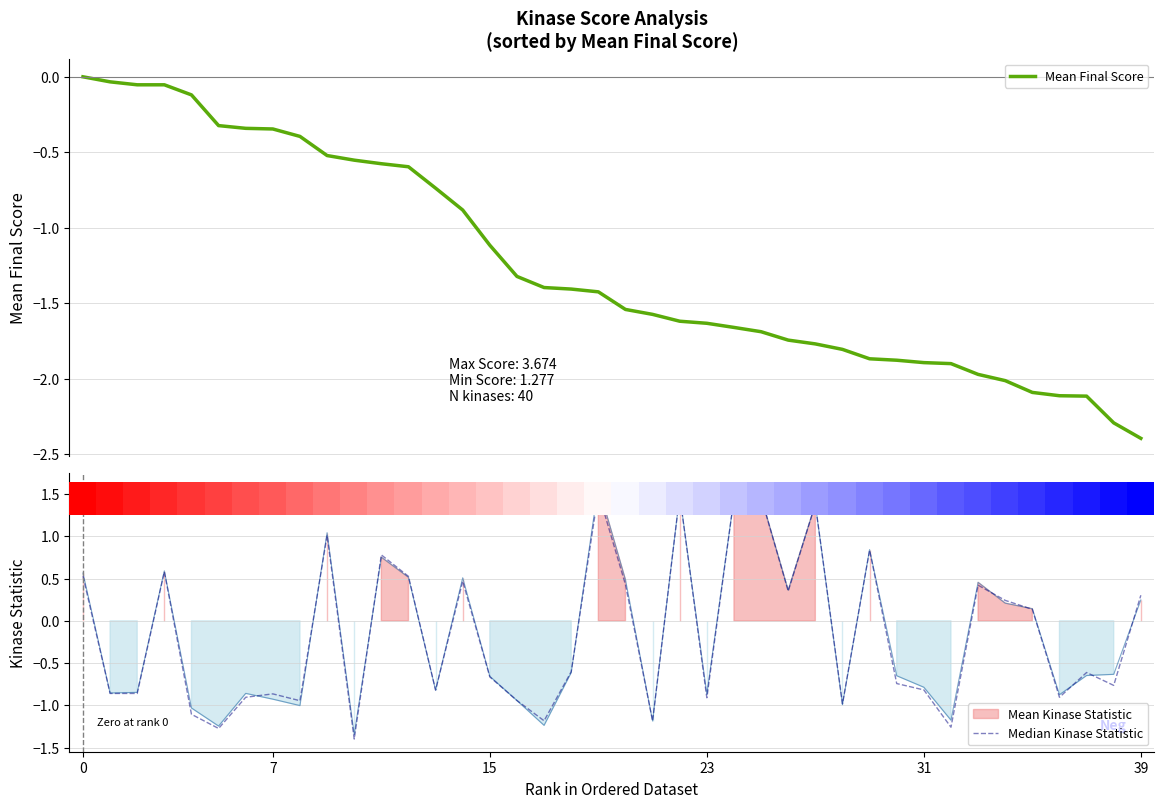

True or false: Median Kinase Statistic and Mean Final Score cross at least once.

True